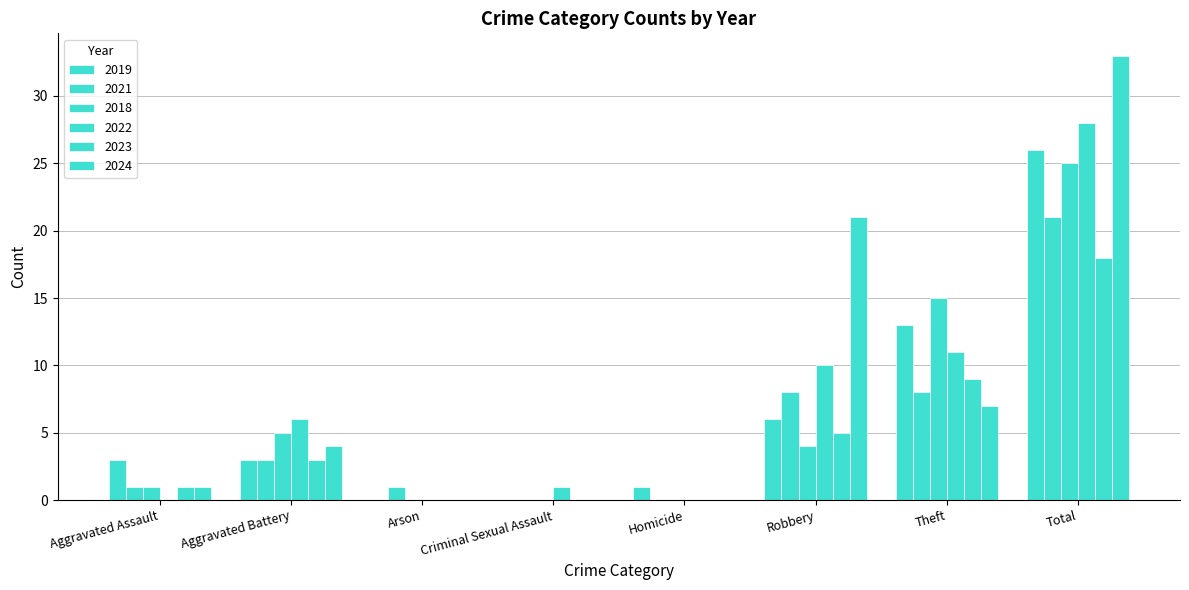

How many categories are shown in the chart?

8